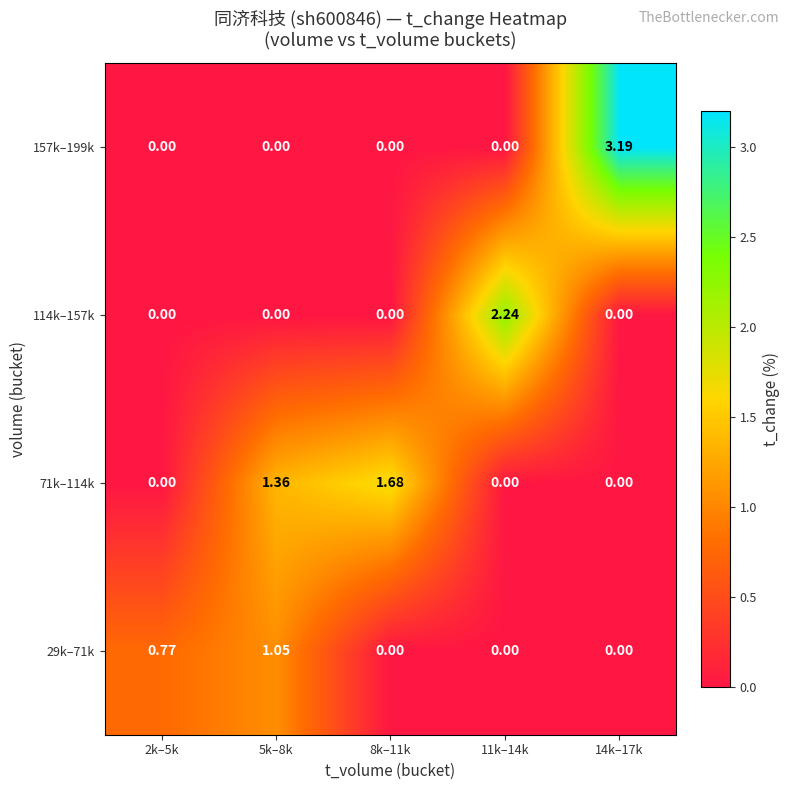

Is the value of 114k–157k at 11k–14k greater than the value of 29k–71k at 2k–5k?

Yes